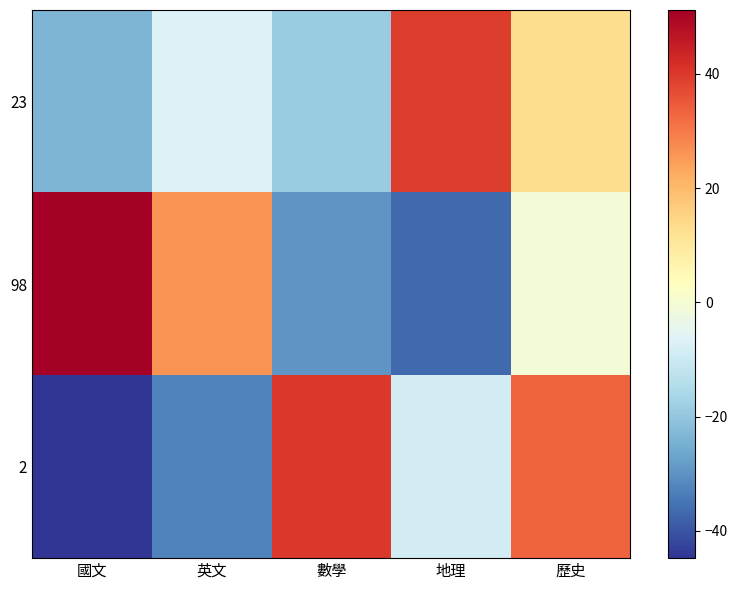

Reading right to left, what are all the values shown in this chart?

23: 歷史=13.2	地理=39.2	數學=-18.8	英文=-6.8	國文=-23.8
98: 歷史=-0.8	地理=-36.8	數學=-29.8	英文=26.2	國文=51.2
2: 歷史=33.2	地理=-8.8	數學=40.2	英文=-32.8	國文=-44.8